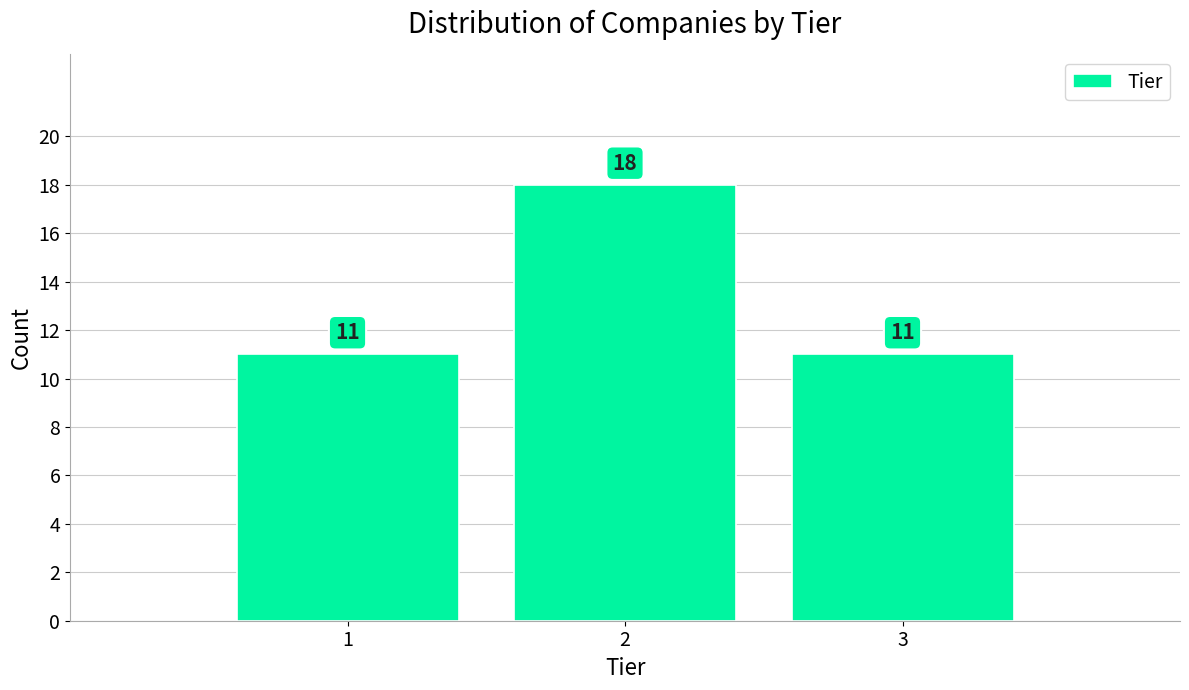

Reading left to right, what are all the values shown in this chart?

11	18	11